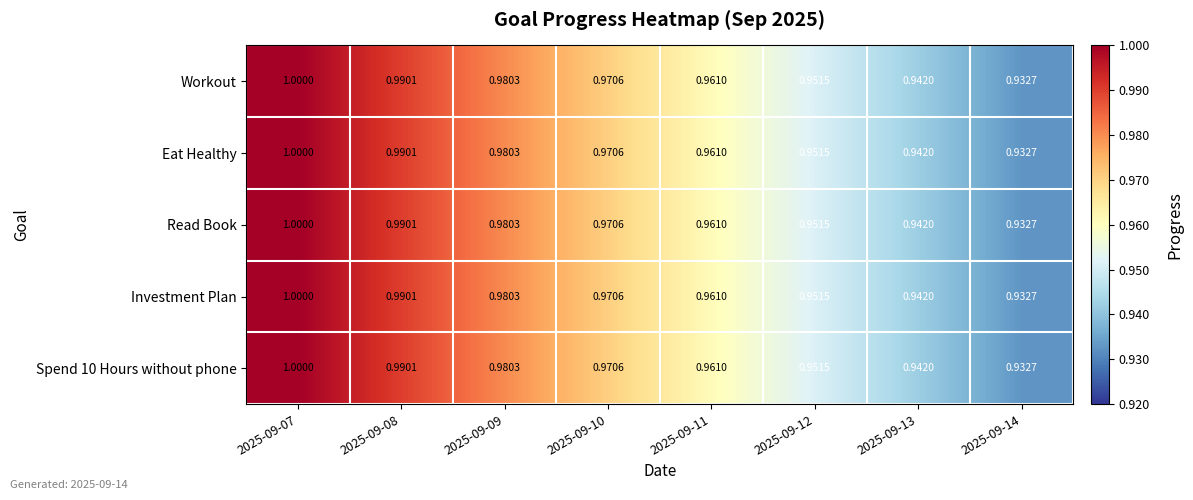

Is the value of Investment Plan at 2025-09-12 greater than the value of Eat Healthy at 2025-09-14?

Yes